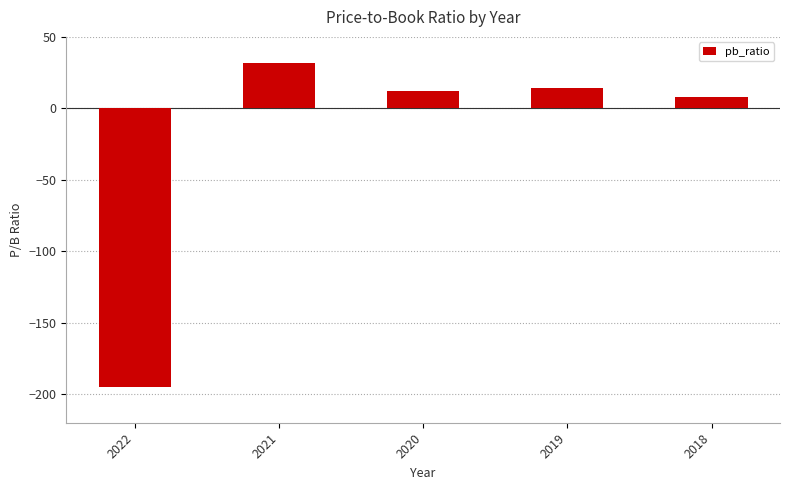

True or false: the data shows 11.8 at 2020.

True